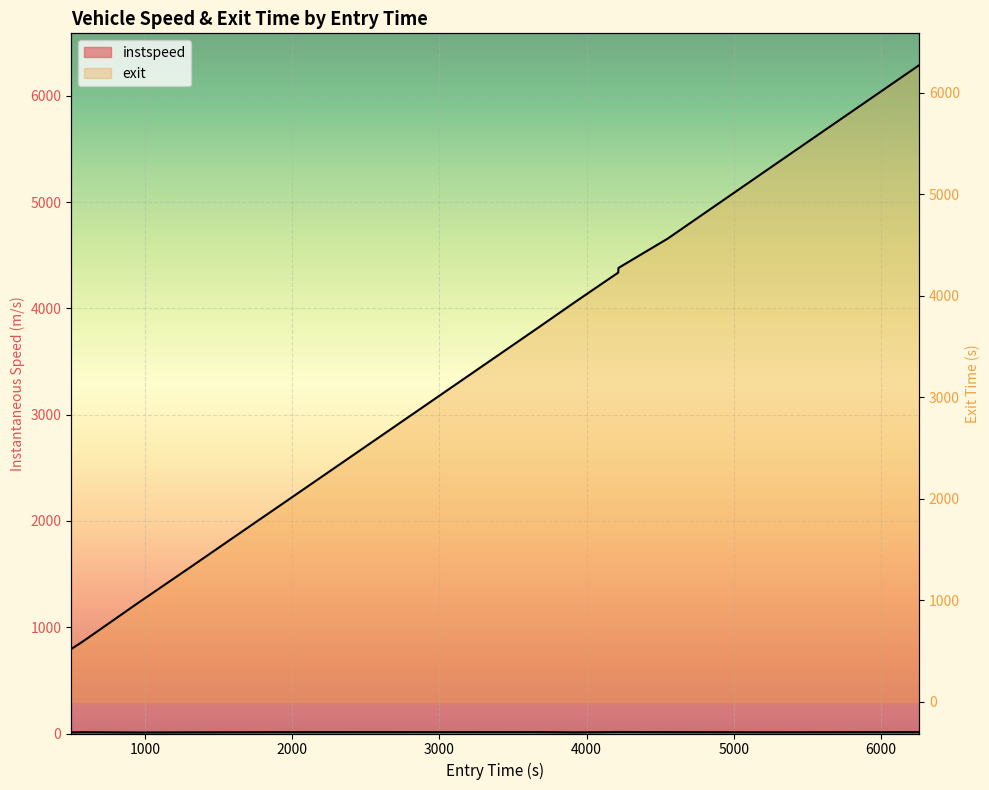

True or false: exit and instspeed intersect in this chart.

False